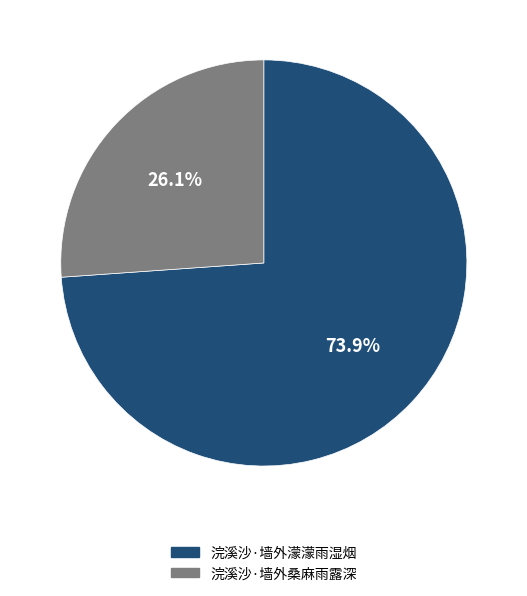

To the nearest percent, what portion does 浣溪沙·墙外桑麻雨露深 represent?

26%